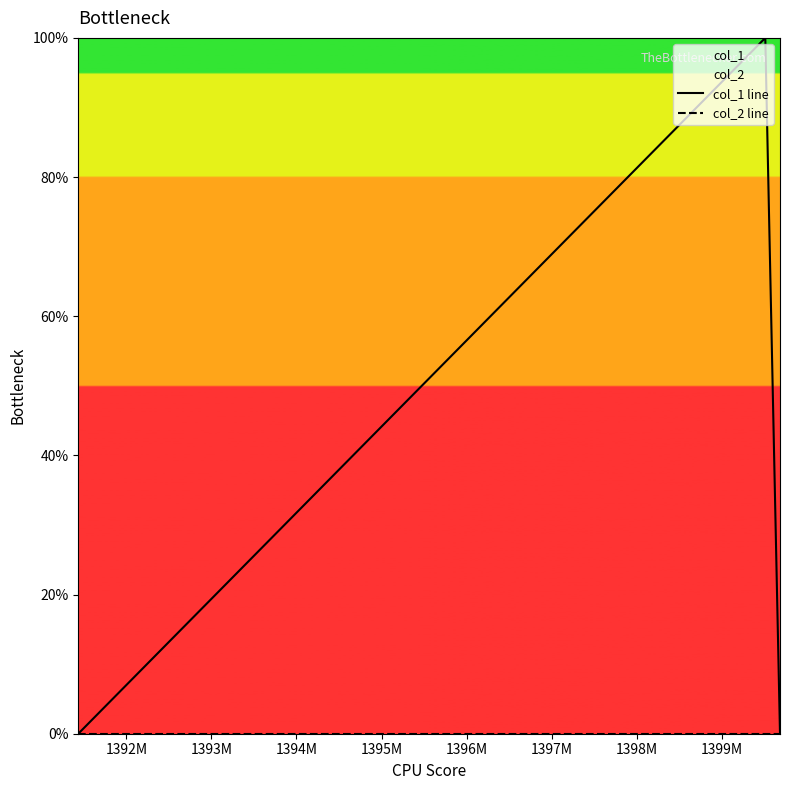

The col_1 line series shows 2 at 1392M. True or false?

False